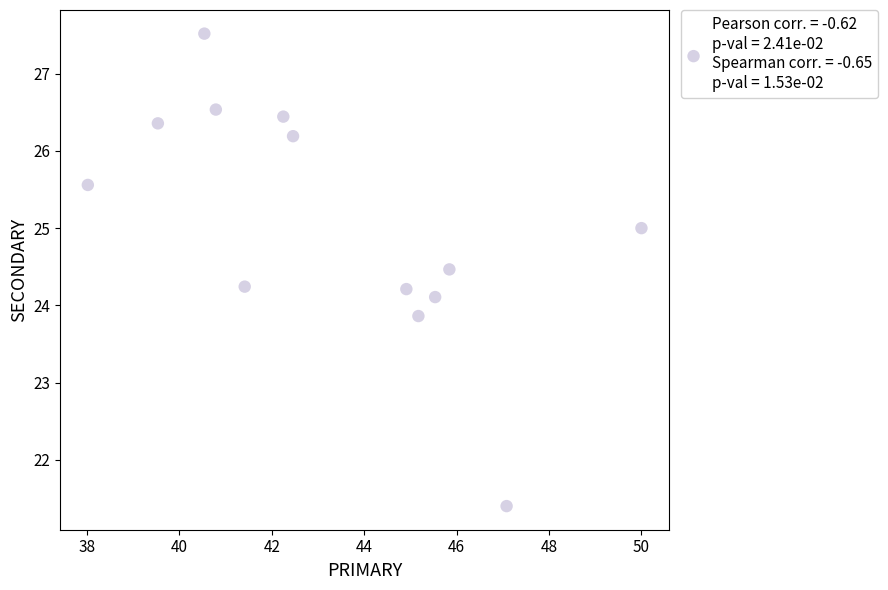

List the coordinates of all points as (Y, X) pairs, reading left to right.

(25.6, 38.0)  (26.4, 39.5)  (27.5, 40.5)  (26.5, 40.8)  (24.2, 41.4)  (26.4, 42.2)  (26.2, 42.5)  (24.2, 44.9)  (23.9, 45.2)  (24.1, 45.5)  (24.5, 45.8)  (21.4, 47.1)  (25.0, 50.0)